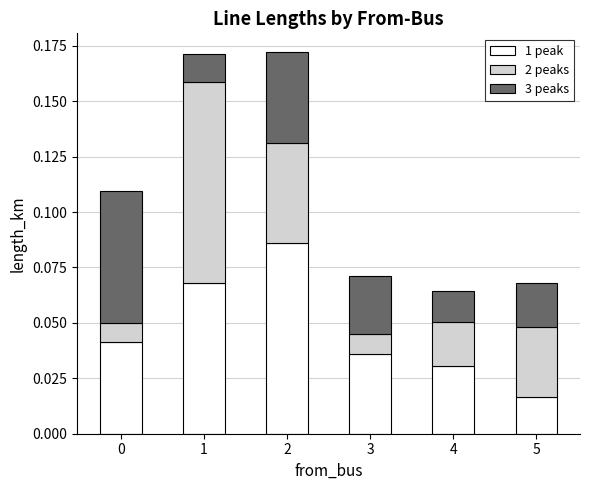

Count the number of categories in the chart.

6